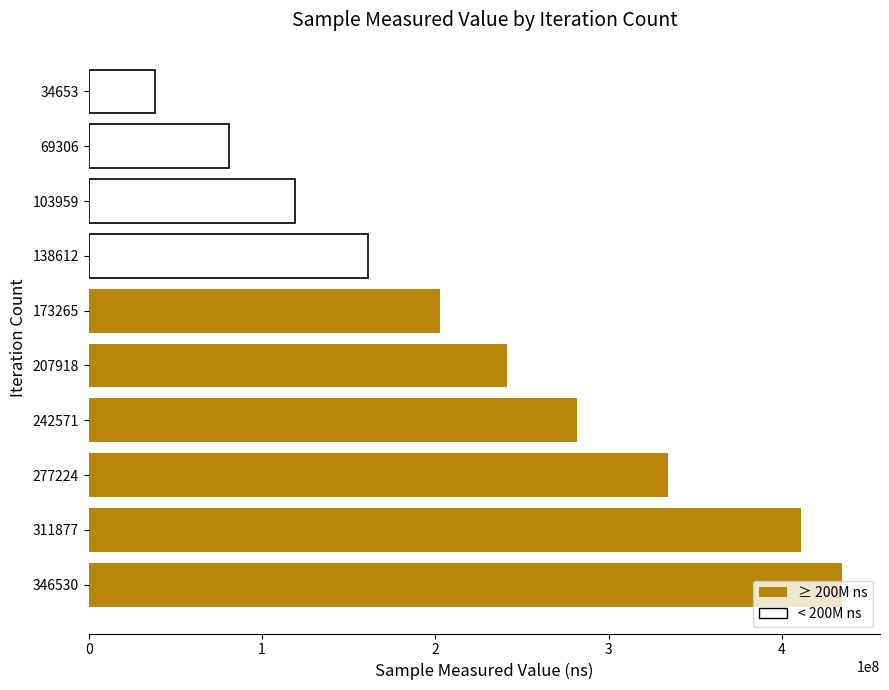

What is the ratio of the value at 277224 to the value at 138612?

2.1